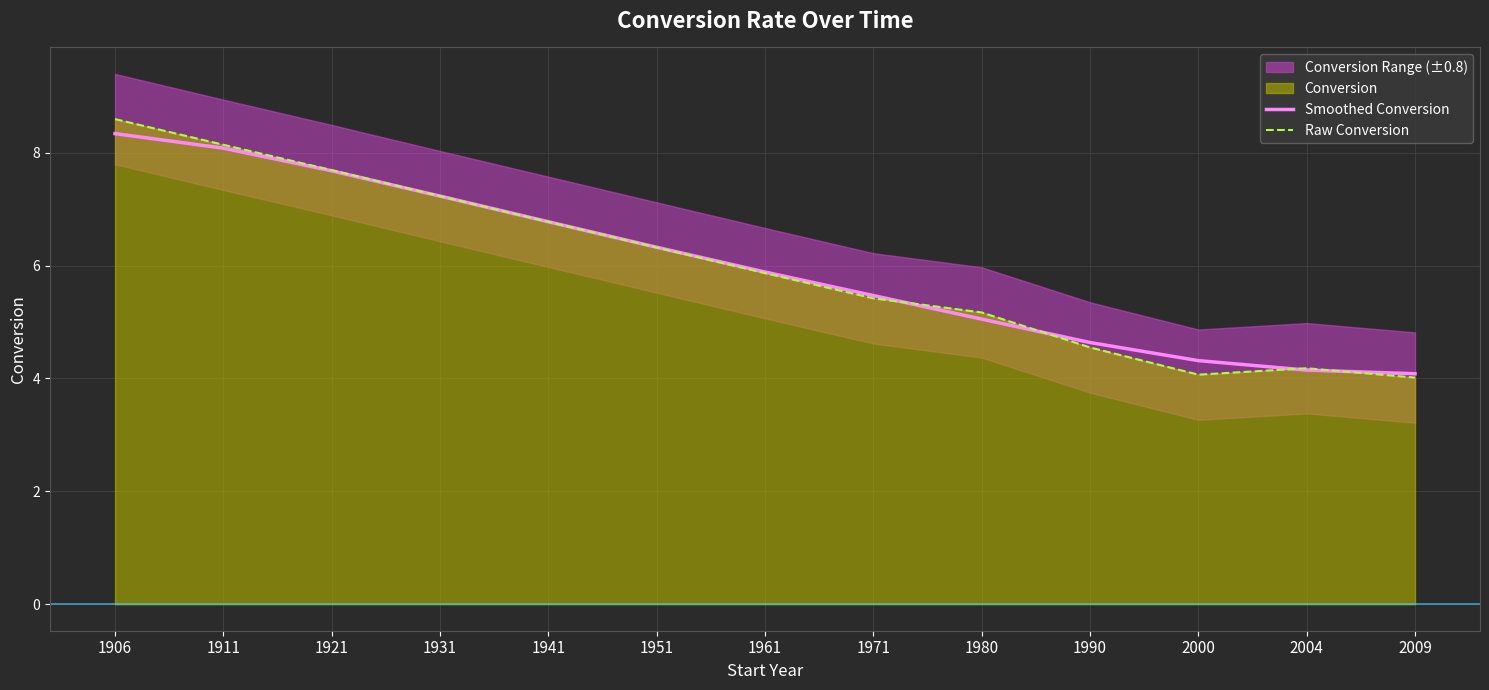

Rank the series at 1906 from lowest to highest value.

Smoothed Conversion, Raw Conversion